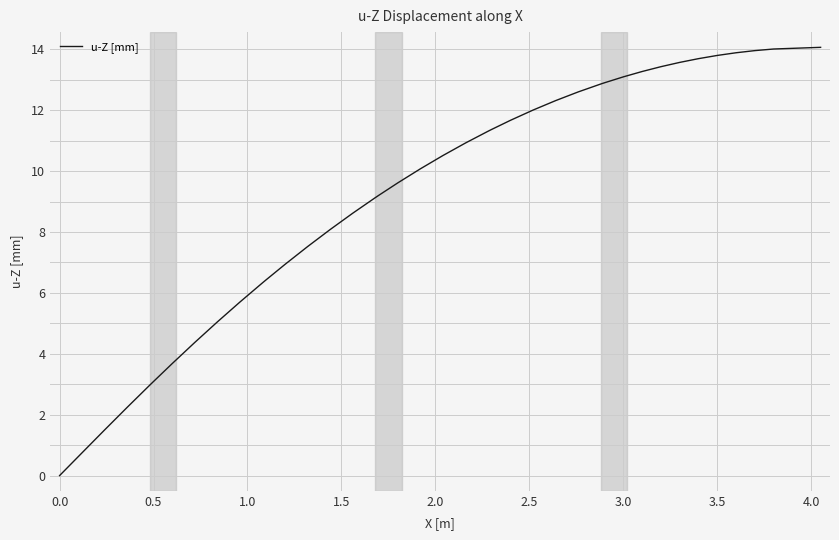

What is the maximum value shown in the chart?

14.1